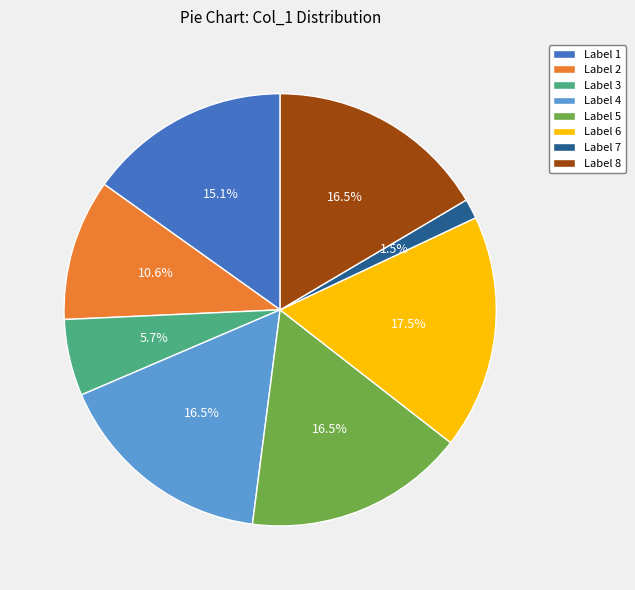

Does any single category account for the majority?

No